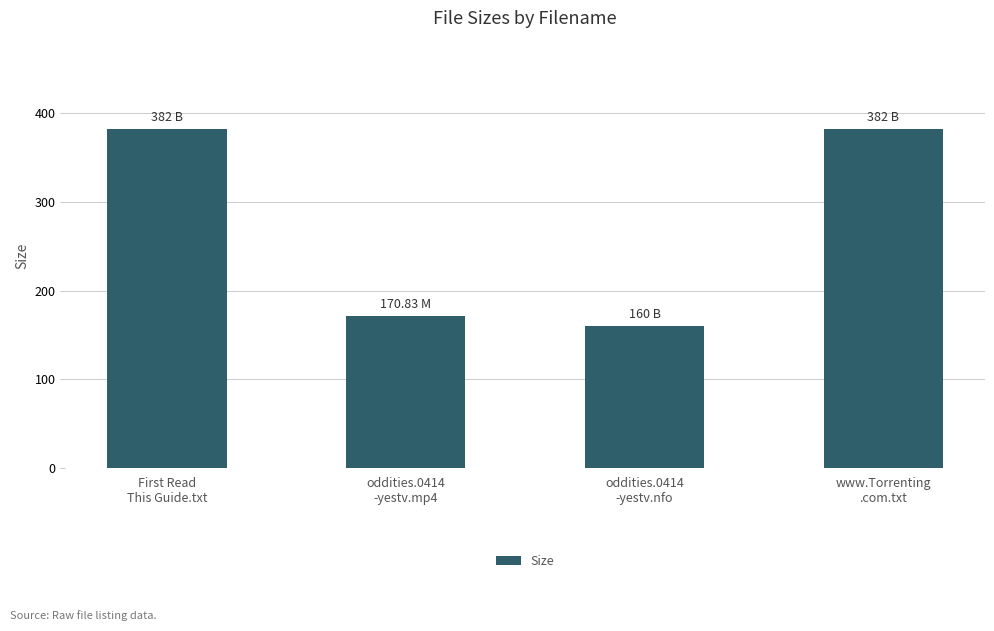

What is the ratio of the value at www.Torrenting
.com.txt to the value at oddities.0414
-yestv.mp4?

2.2